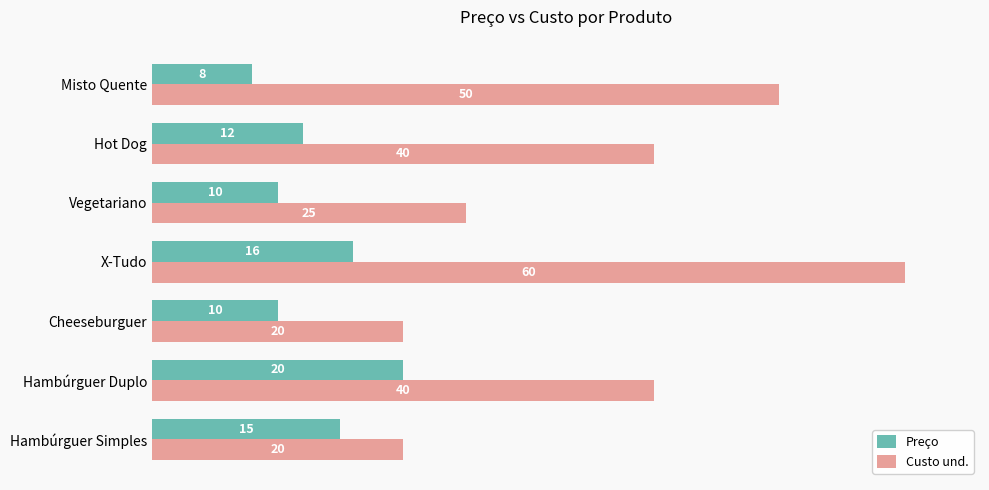

List the series in order of their peak value, highest first.

Custo und., Preço